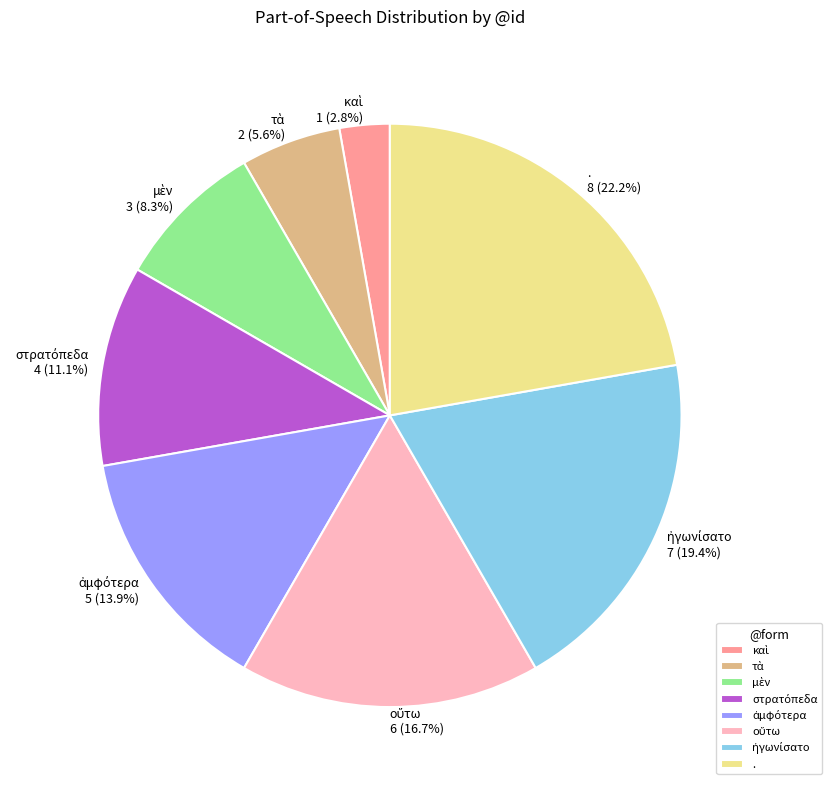

What percentage is NOT represented by . 8 (22.2%)?

77.8%